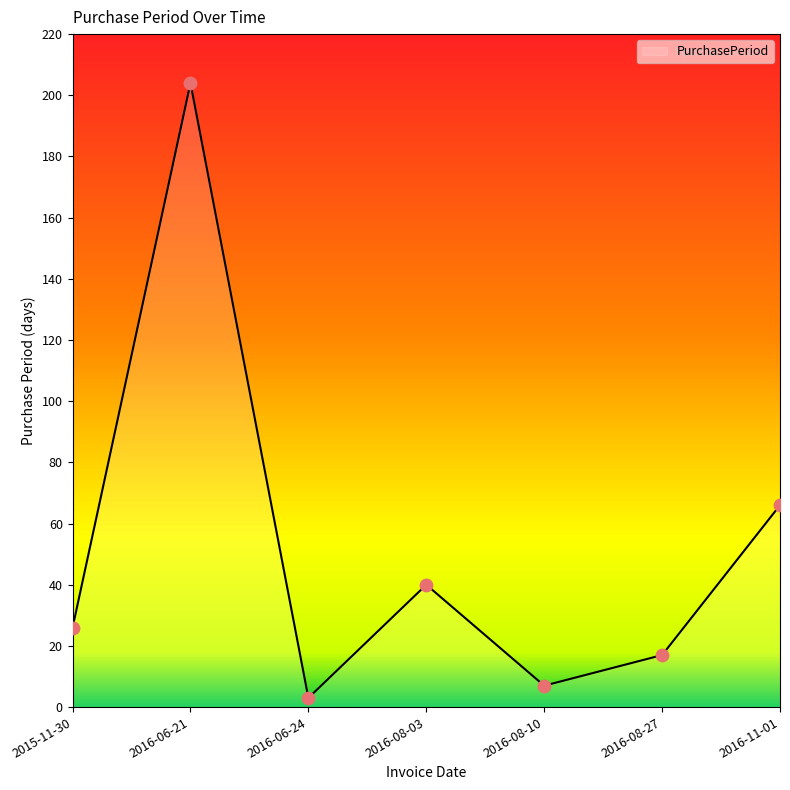

What is the ratio of the value at 2016-08-10 to the value at 2016-06-24?

2.3